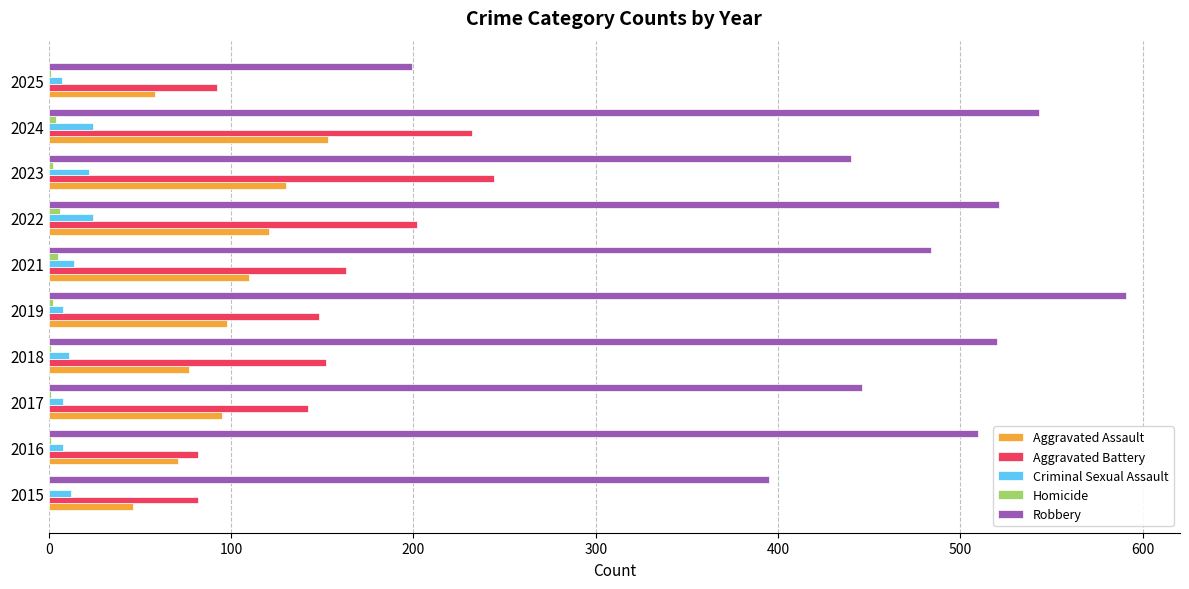

The value of Aggravated Battery at 2018 is 208. True or false?

False